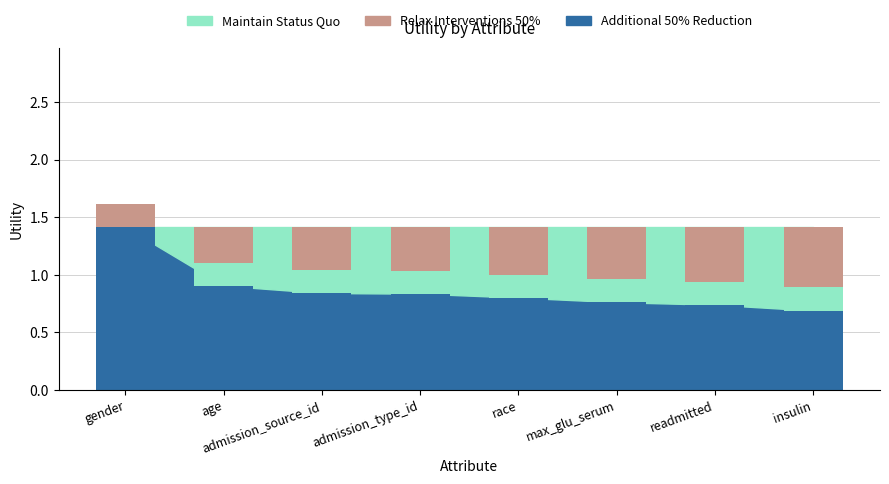

What are all the series names shown in the legend?

Additional 50% Reduction, Maintain Status Quo, Relax Interventions 50%